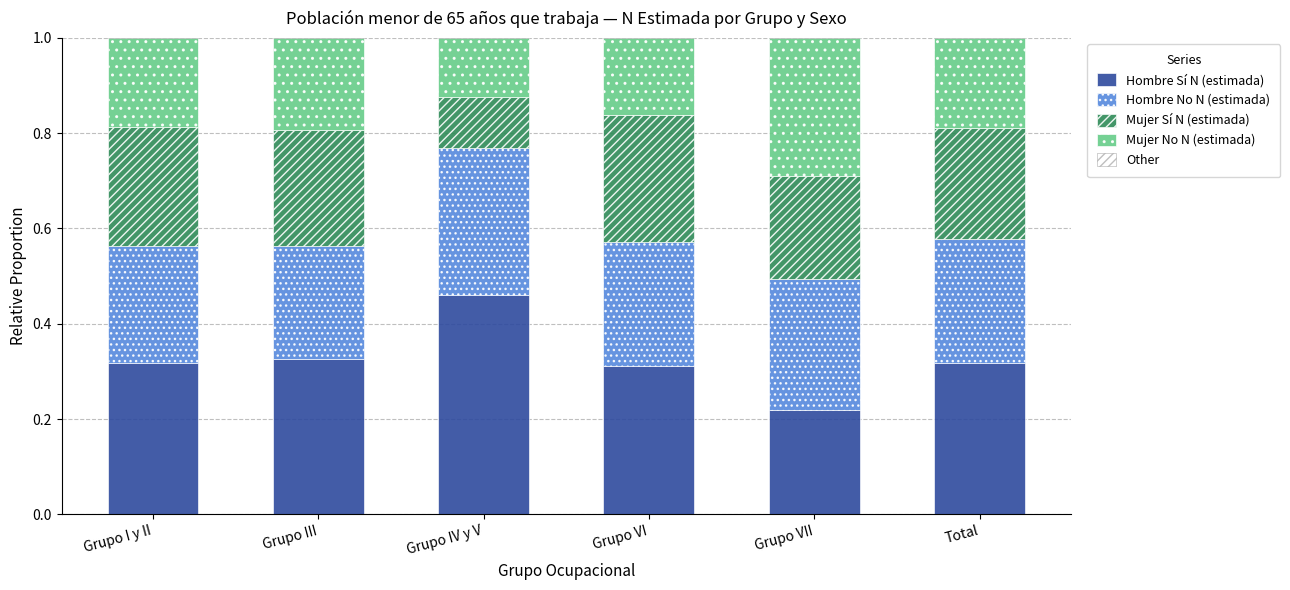

What is the sum of the Hombre Sí N (estimada) values at Total and Grupo III?

0.6